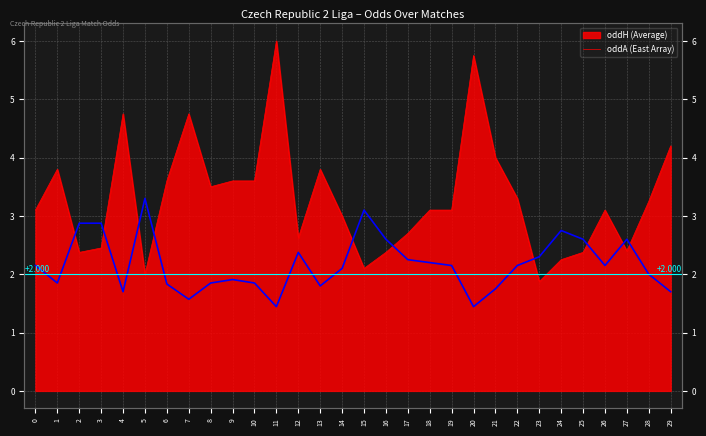

Does the chart have visible grid lines?

Yes